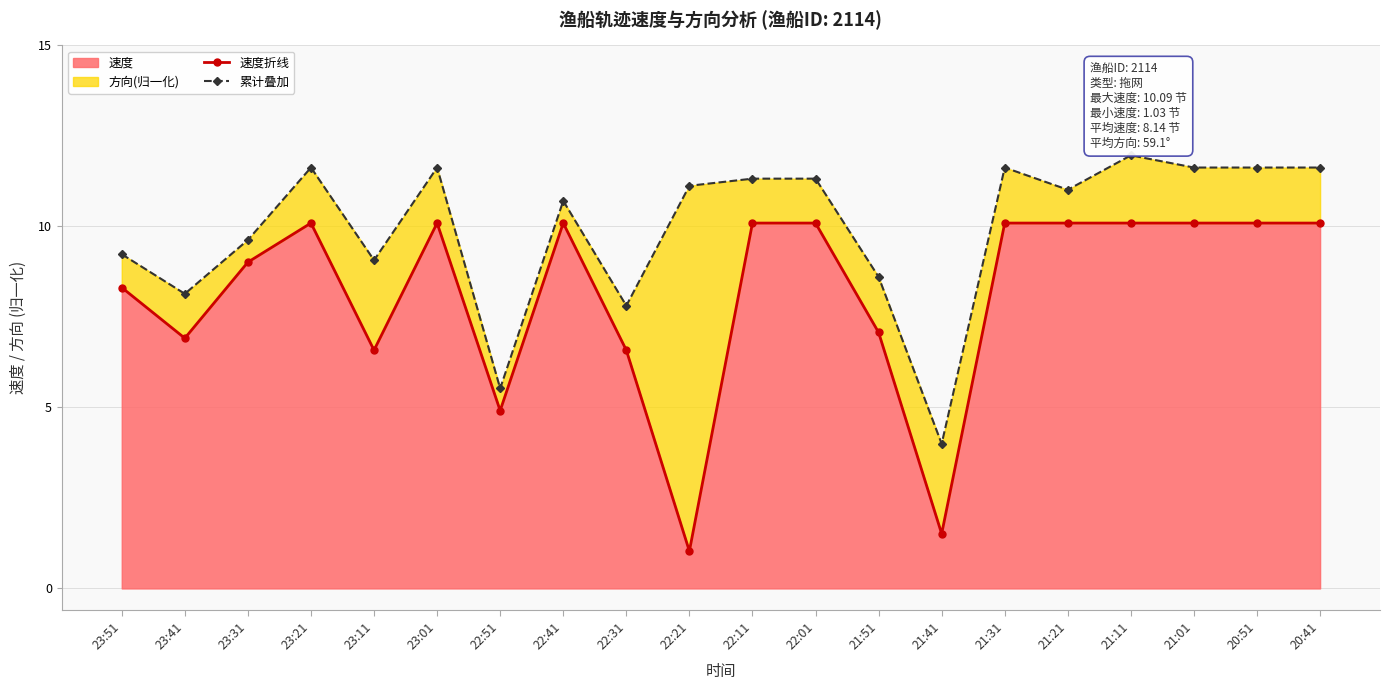

Rank the series at 23:41 from highest to lowest value.

累计叠加, 速度折线